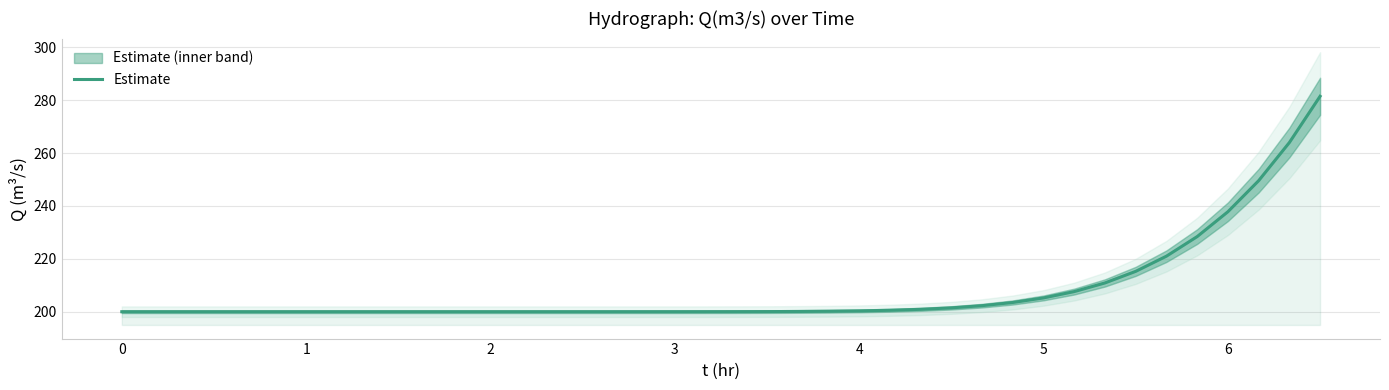

What is the difference between the second highest and second lowest values?

64.0